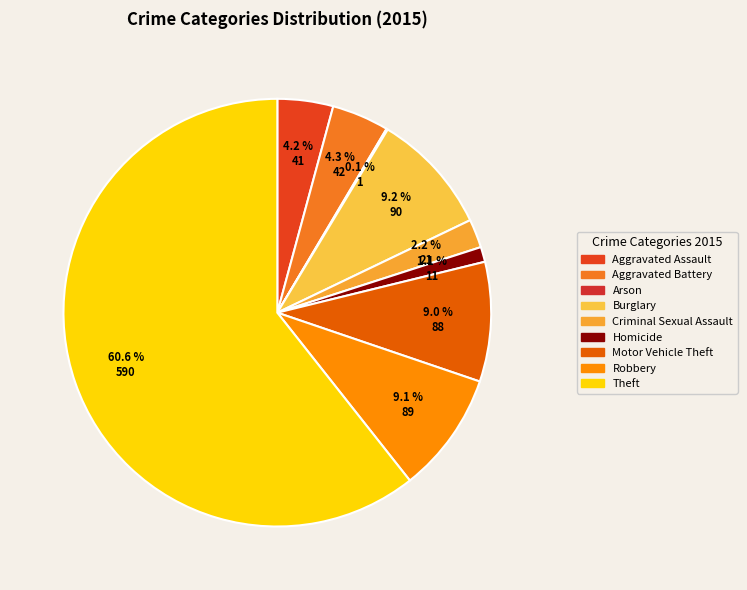

Which category accounts for the majority?

Theft